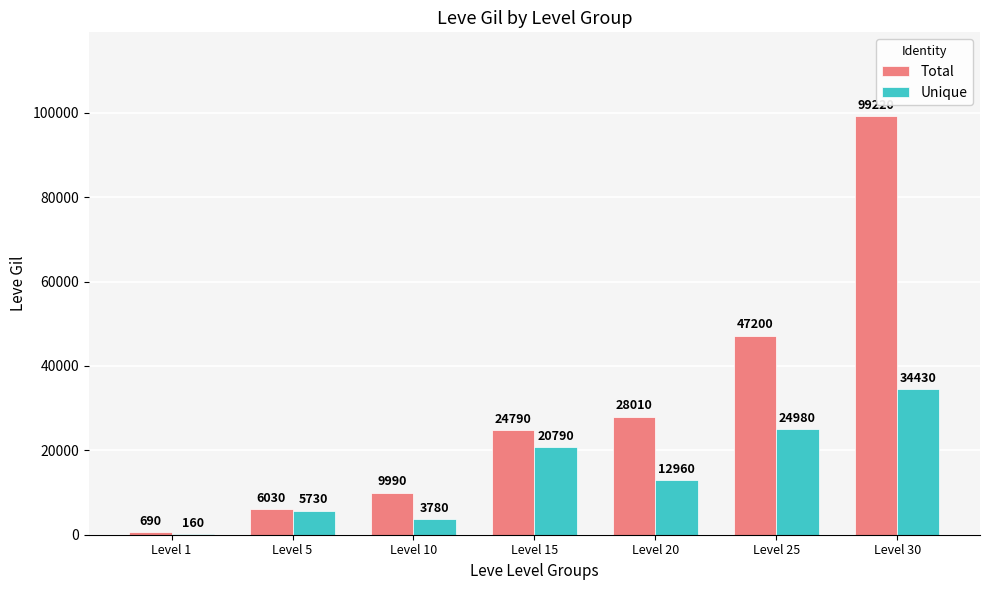

Is it true that Total equals 28010 at Level 20?

True